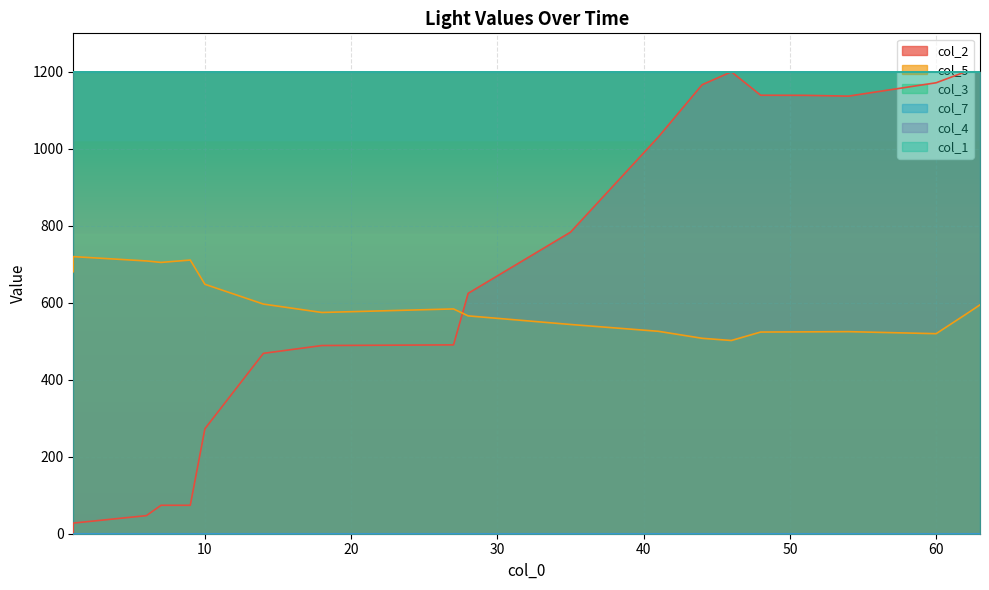

At which category is the sum across all series the highest?

63